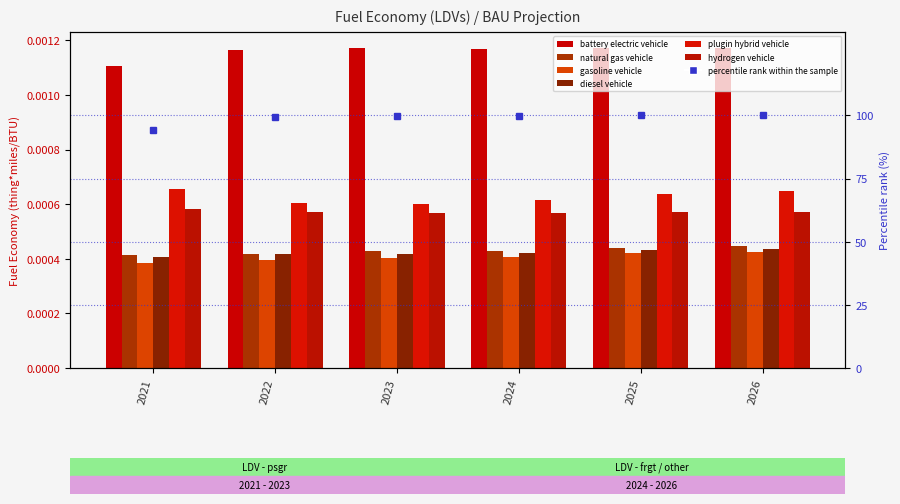

Which series changed the most between 2022 and 2025?

plugin hybrid vehicle